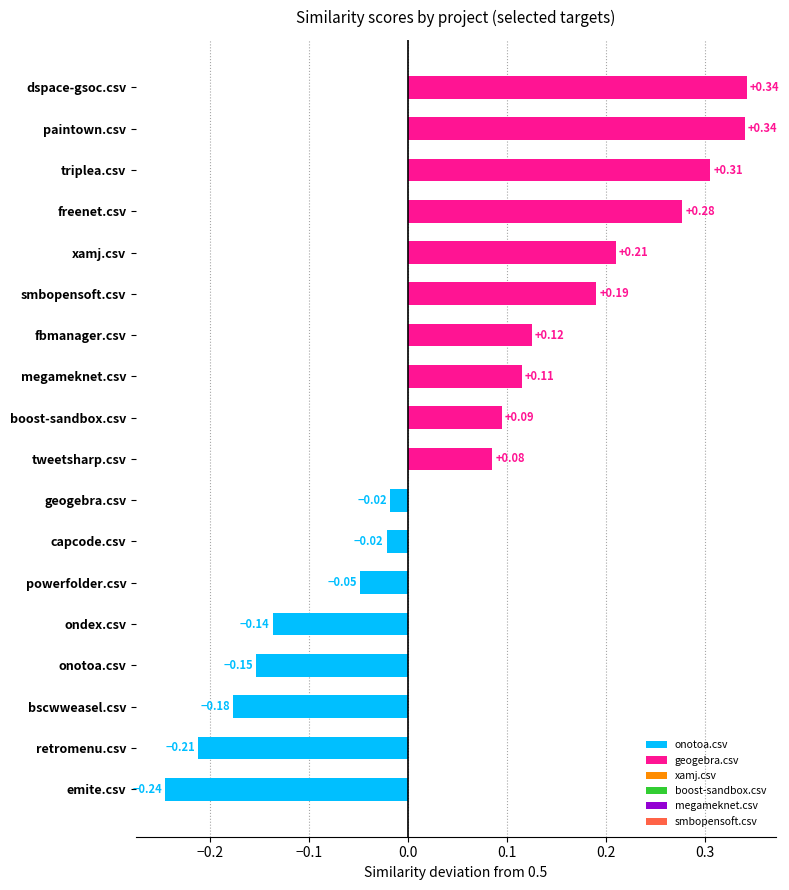

What is the change in value from bscwweasel.csv to xamj.csv?

+0.4